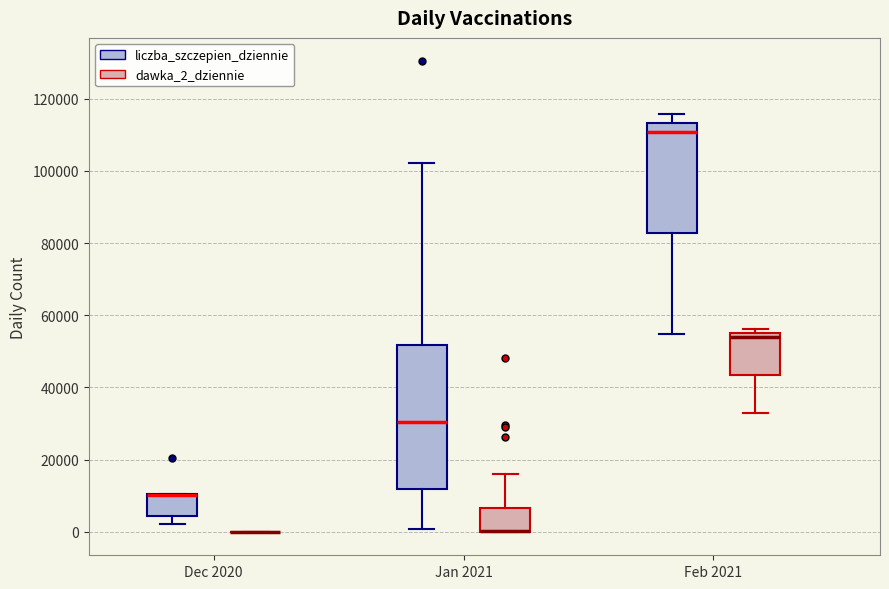

Comparing the boxes themselves (not the whiskers), which one is the tallest?

Jan 2021 (liczba_szczepien_dziennie)